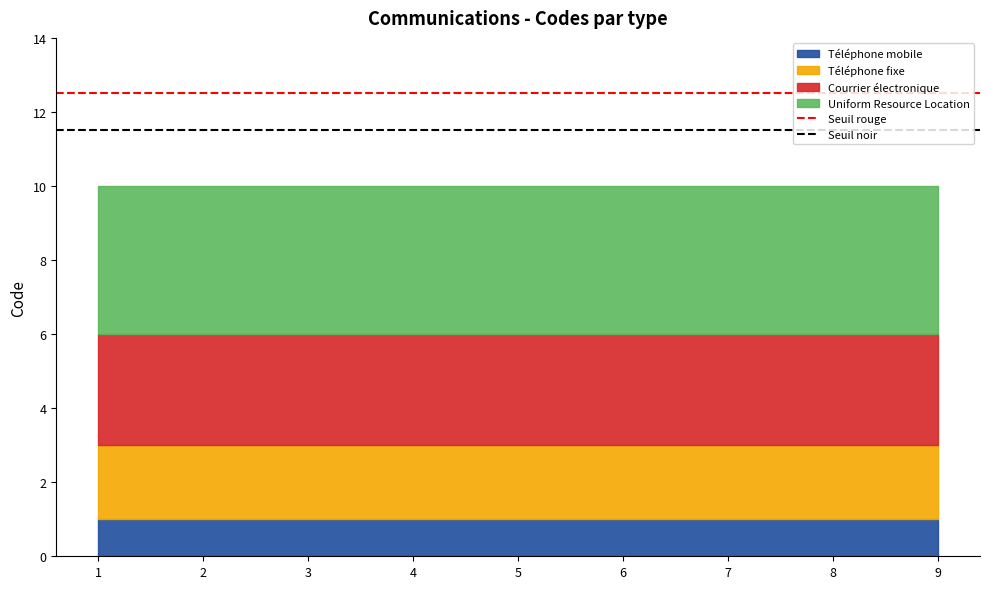

True or false: Téléphone mobile has a value of 1 at 4.

True